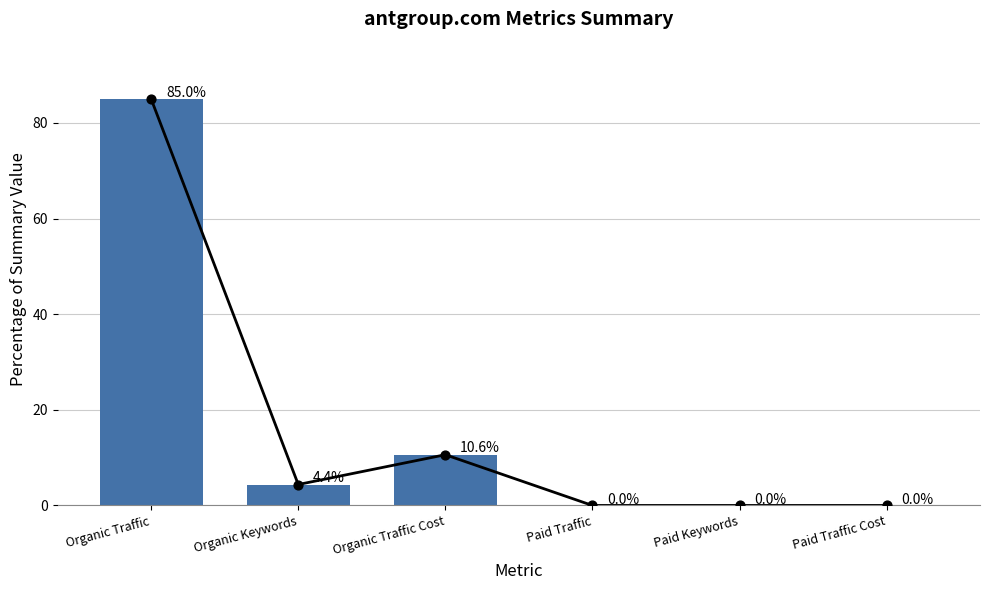

What is the change in value from Organic Traffic to Organic Keywords?

-80.6